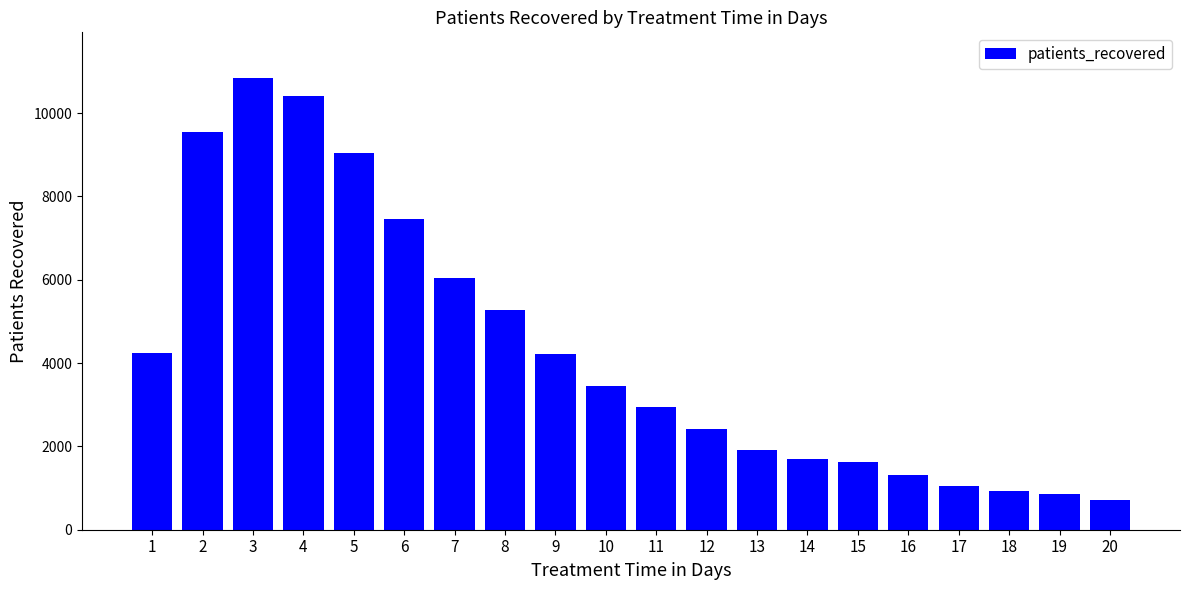

At which label is the value closest to 5784?

7